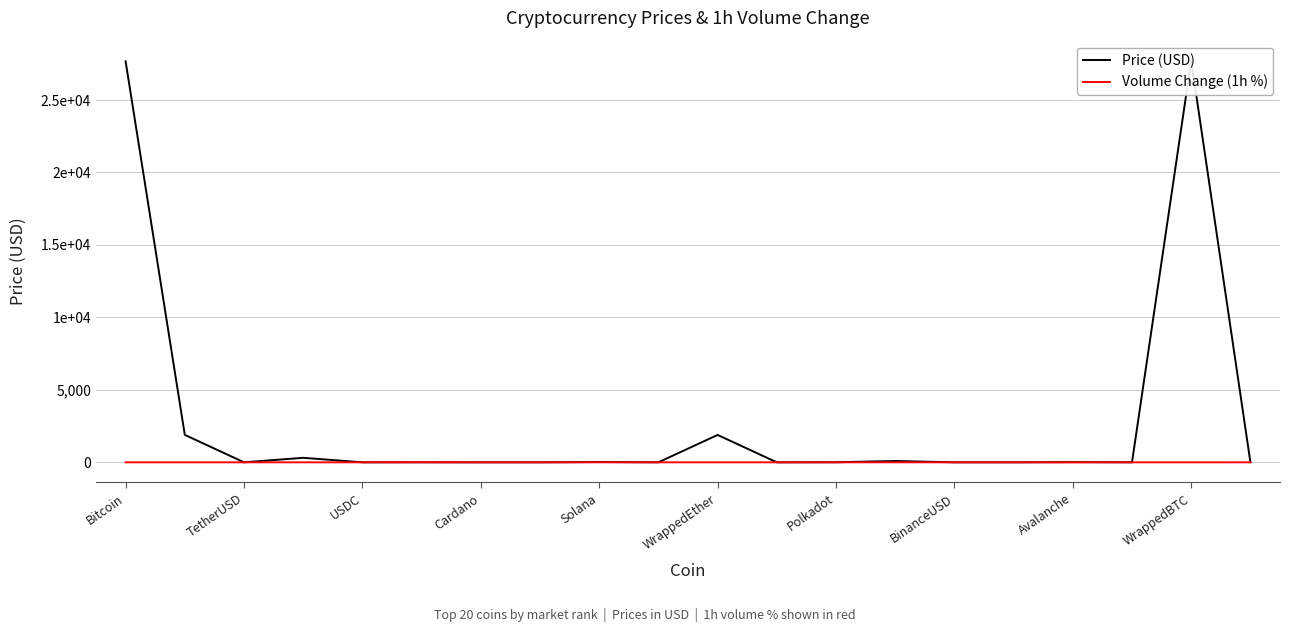

What is the minimum value shown in the chart?

-1.8